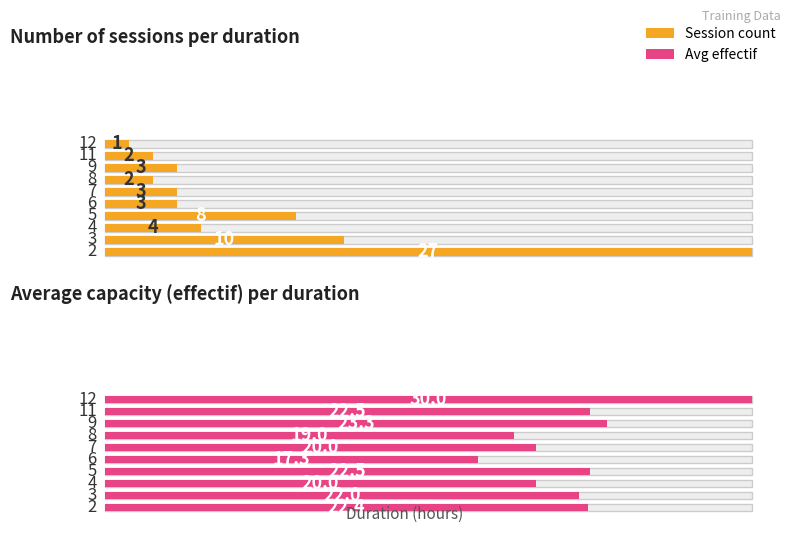

What is the highest value of the count series?

27.0